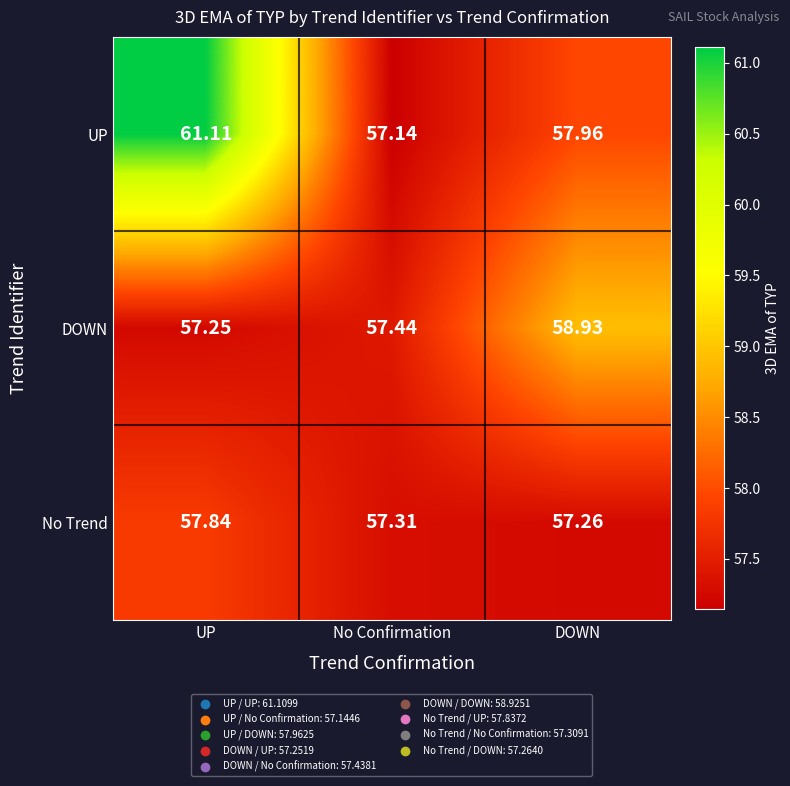

Where is DOWN nearest to the value 58?

No Confirmation